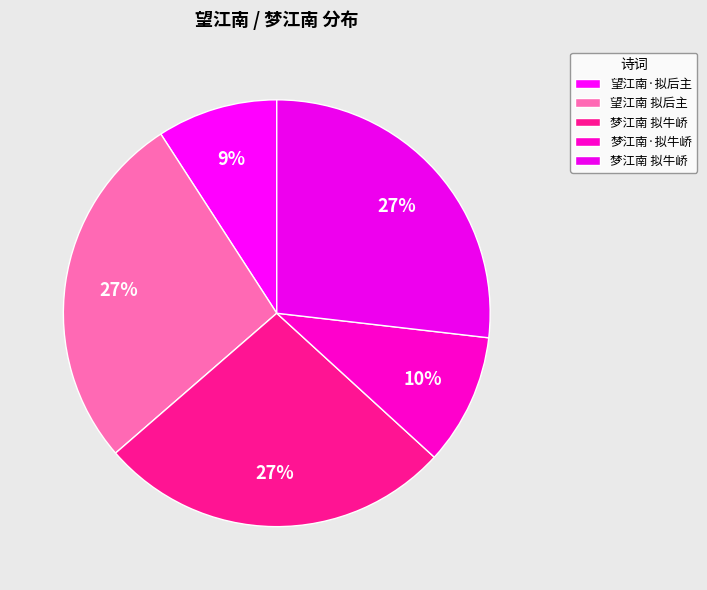

How many slices are in this pie chart?

5